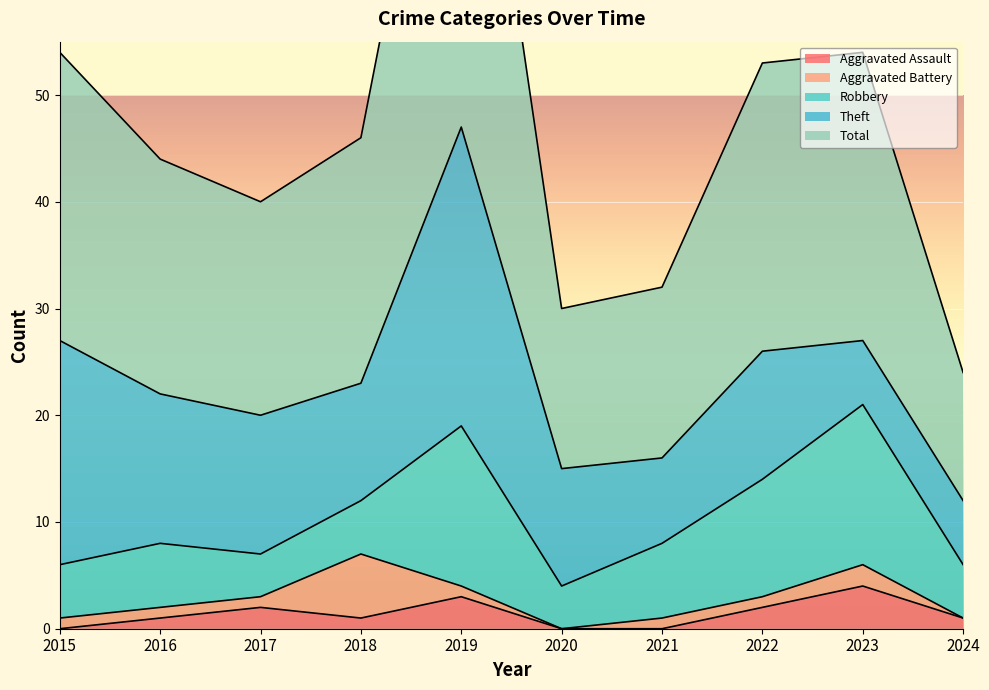

What is the spread (max minus min) of values at 2024?

12